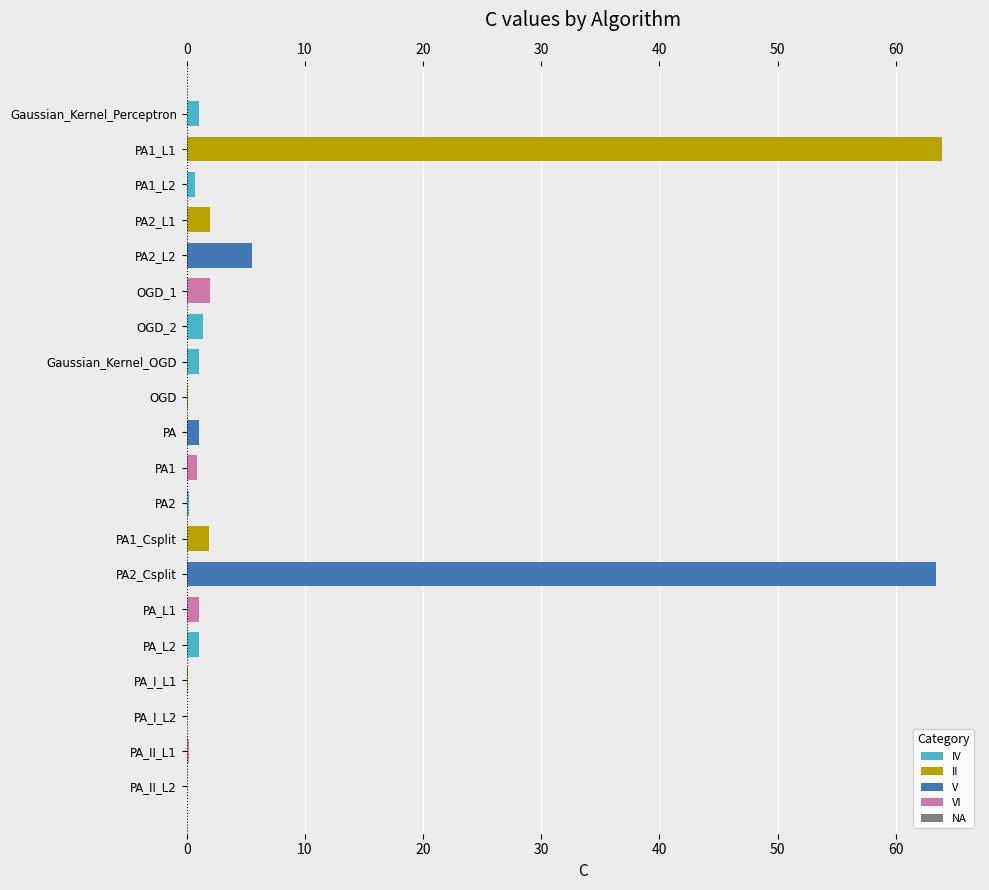

How many data points does each series have?

20